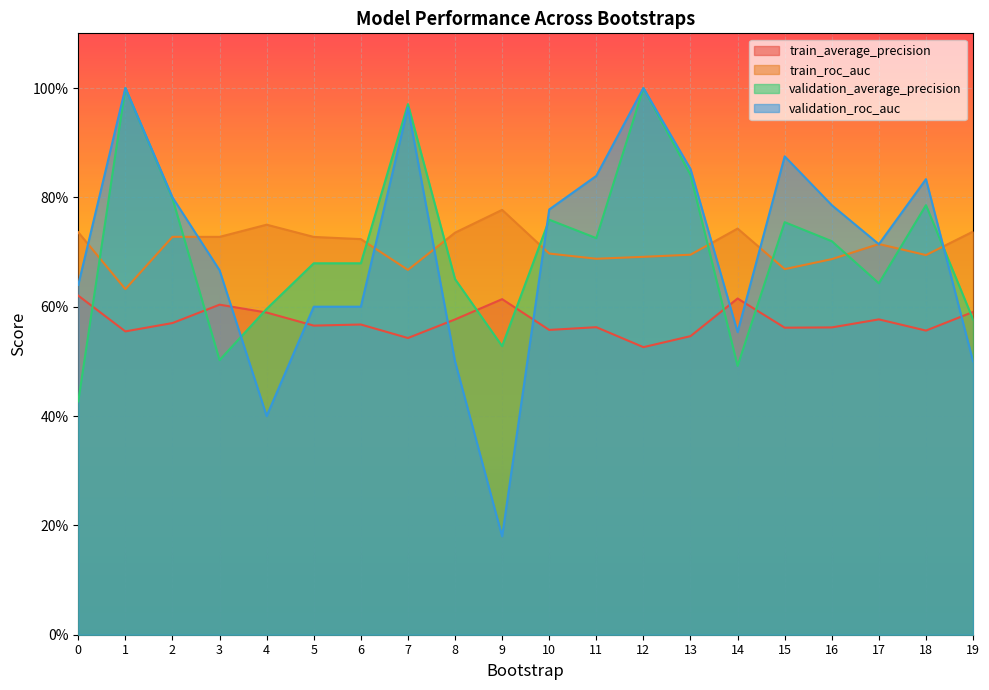

The value of train_roc_auc at 6 is 0.4. True or false?

False